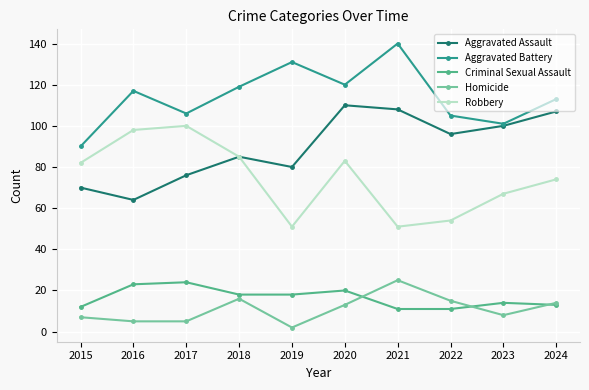

At 2020, list the series in order from largest to smallest.

Aggravated Battery, Aggravated Assault, Robbery, Criminal Sexual Assault, Homicide